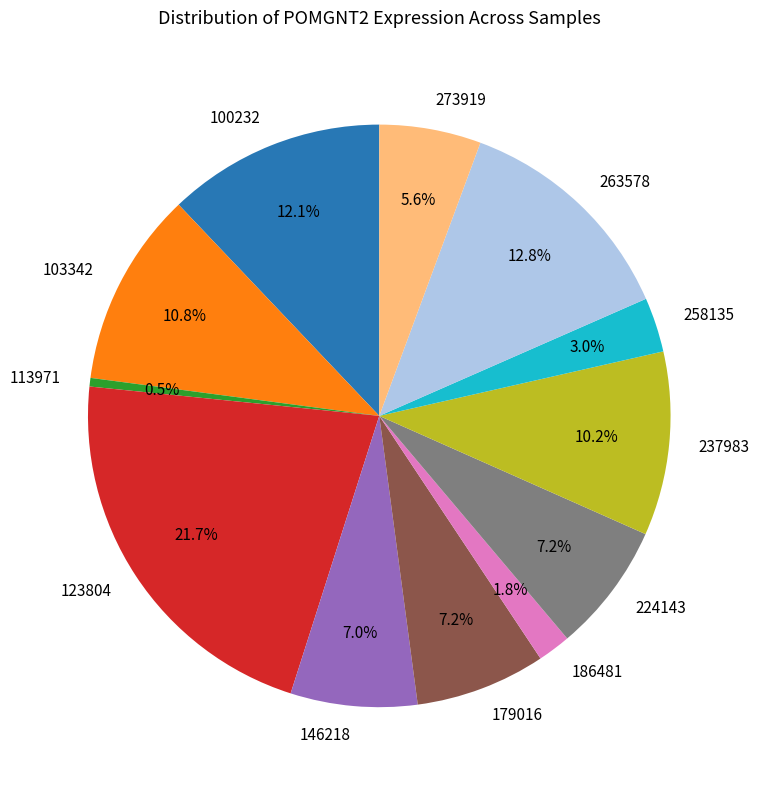

Is 237983 the majority of the pie?

No